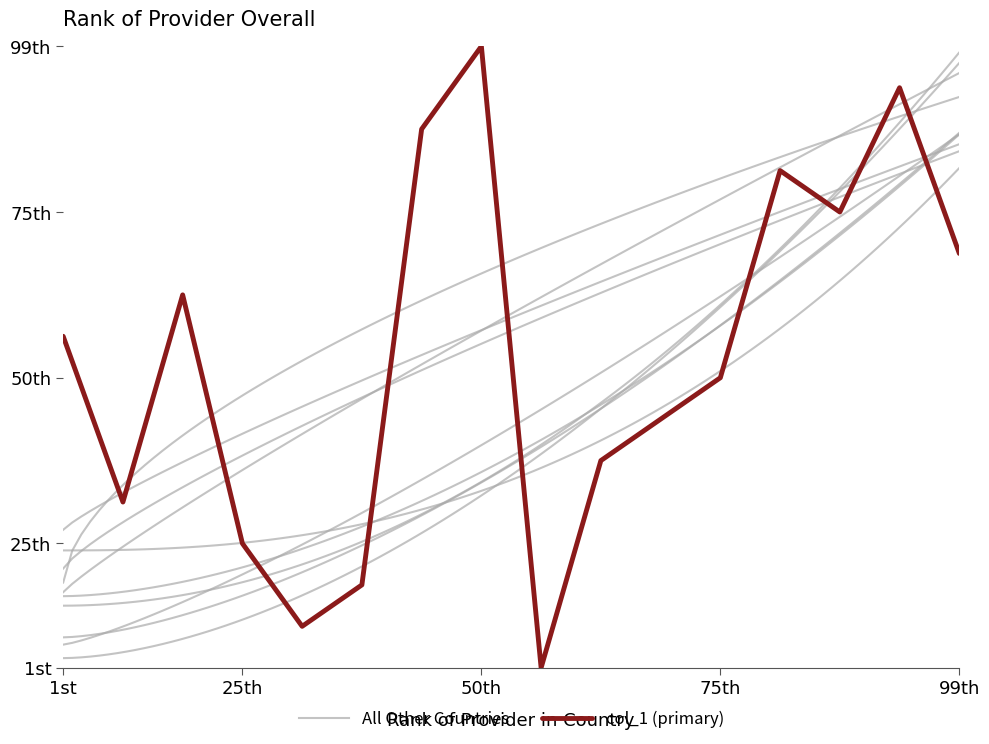

What is the change in value from 11 to 3?

+3